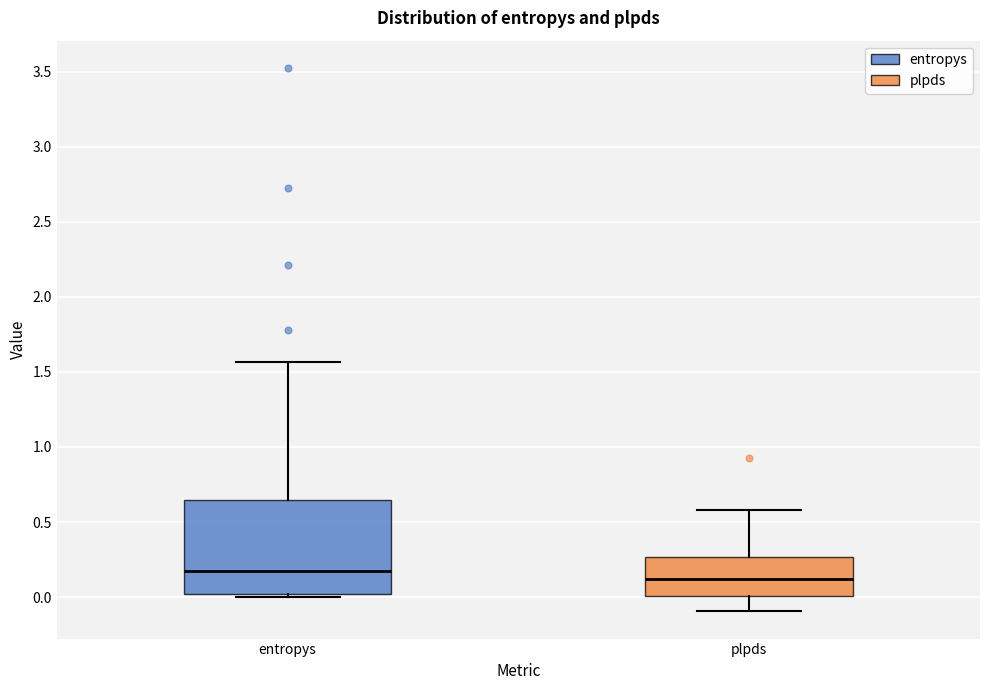

Reading left to right, transcribe this box plot: for each box, give where its median line is, the range the box spans, and where its two whiskers end, as read against the y-axis. The values are not printed on the chart, so give them approximately, as read against the axis.

entropys: median 0.20, box 0.00 to 0.65, whiskers 0.00 (just below the box's lower edge) to 1.55
plpds: median 0.10, box 0.00 to 0.25, whiskers -0.10 to 0.60